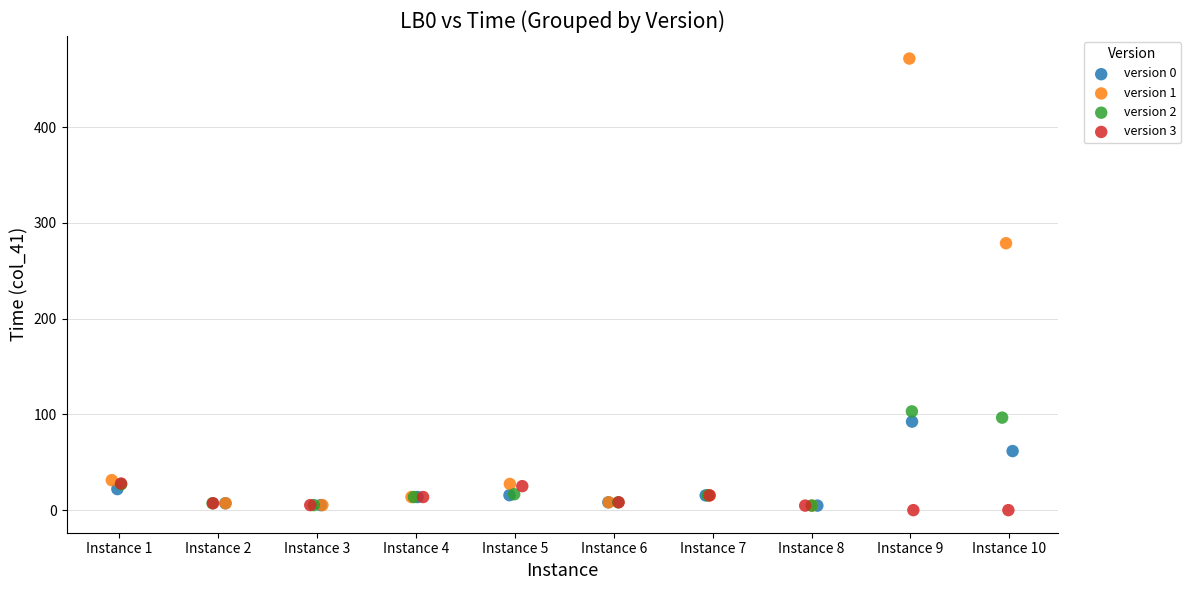

Which series has the largest Y range (max minus min)?

version 1